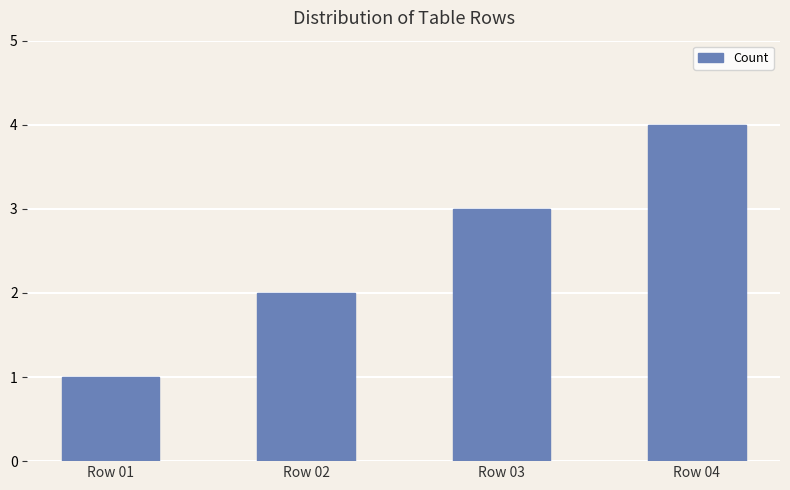

Rank the categories by value from highest to lowest.

Row 04, Row 03, Row 02, Row 01